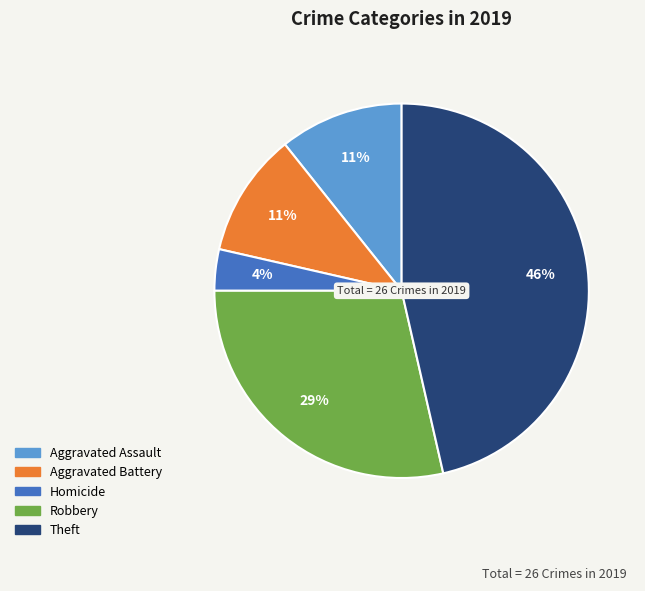

Is it true that Aggravated Assault is 5% of the pie?

False